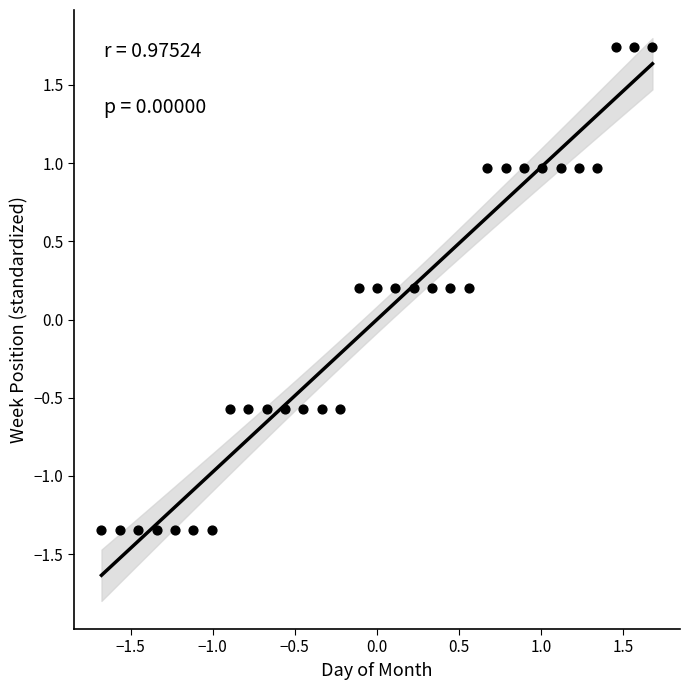

What is the range of Y values (max minus min)?

3.1